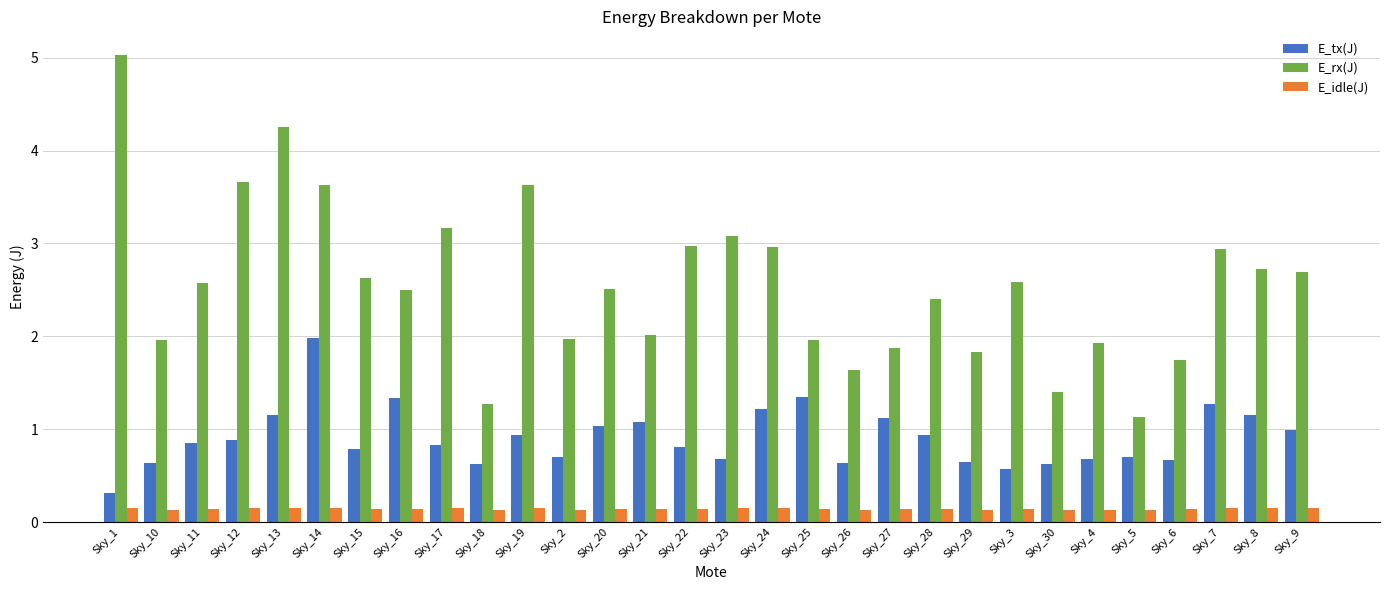

Is it true that E_rx(J) equals 3.7 at Sky_20?

False